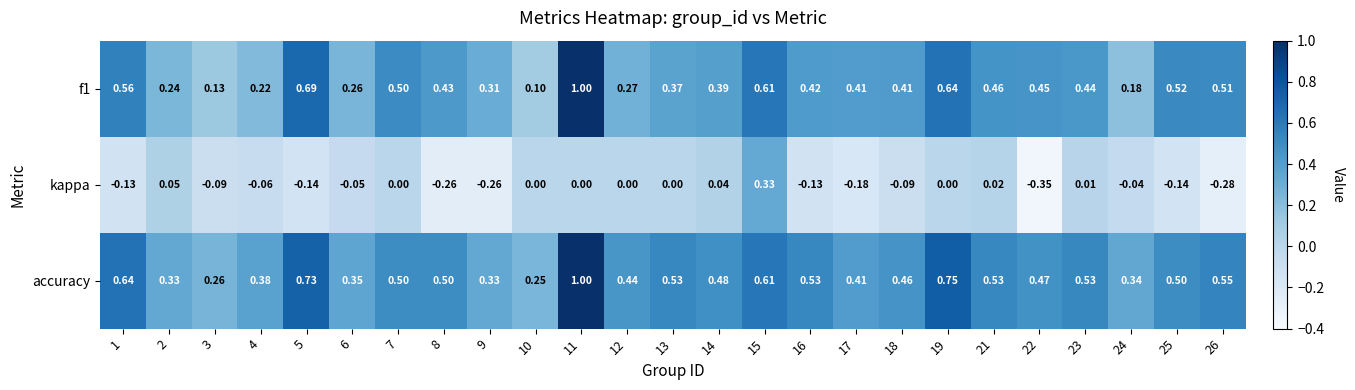

Is the value of kappa at 26 greater than the value of f1 at 13?

No